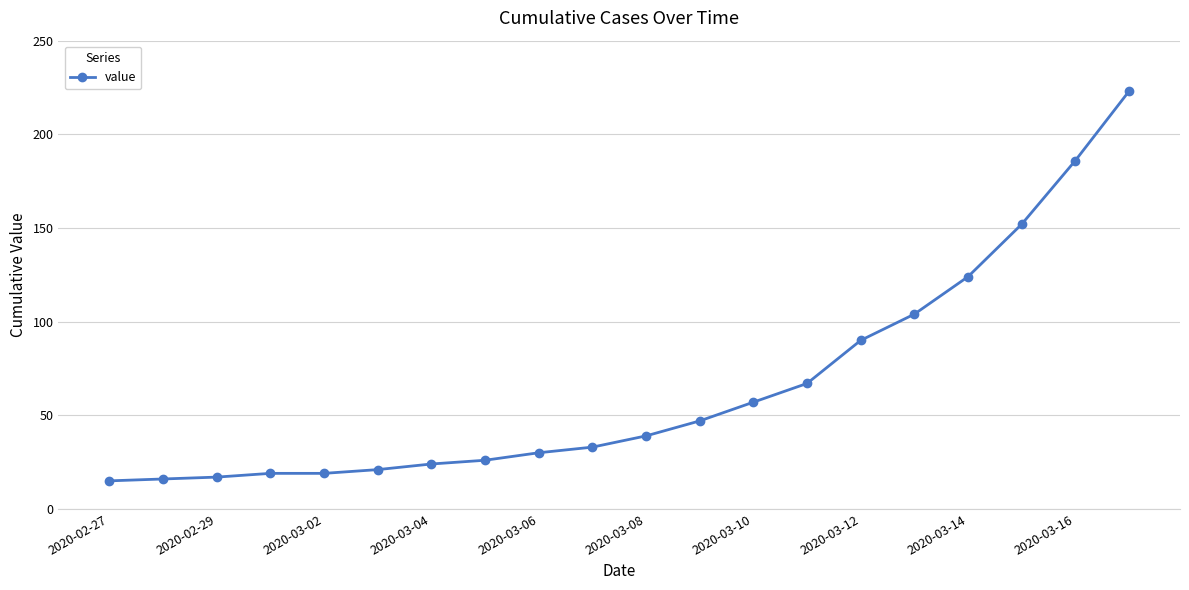

What is the average value?

65